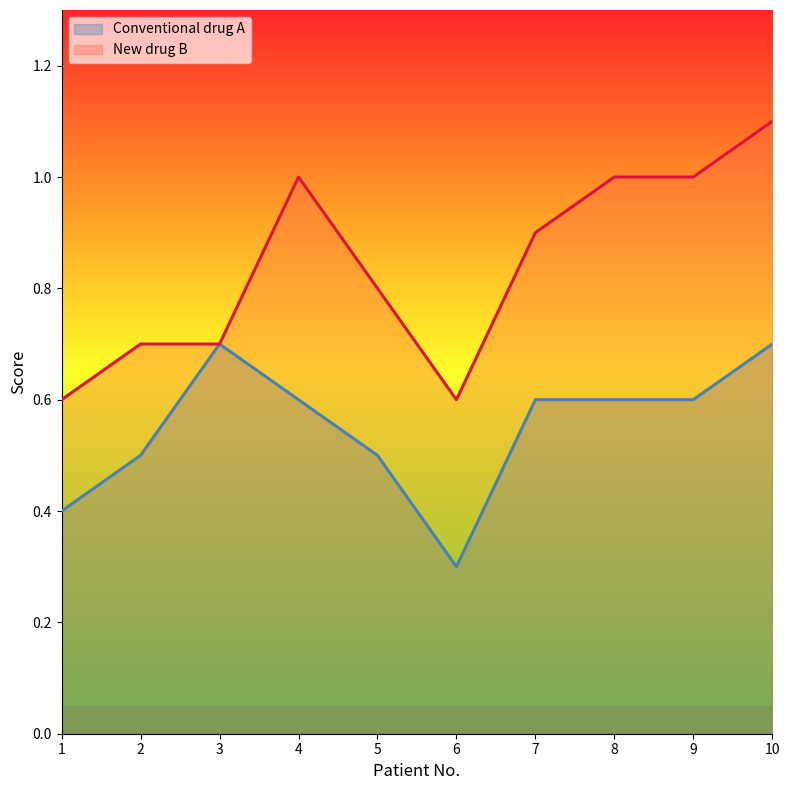

Count the New drug B values in the range 0 to 1.

9